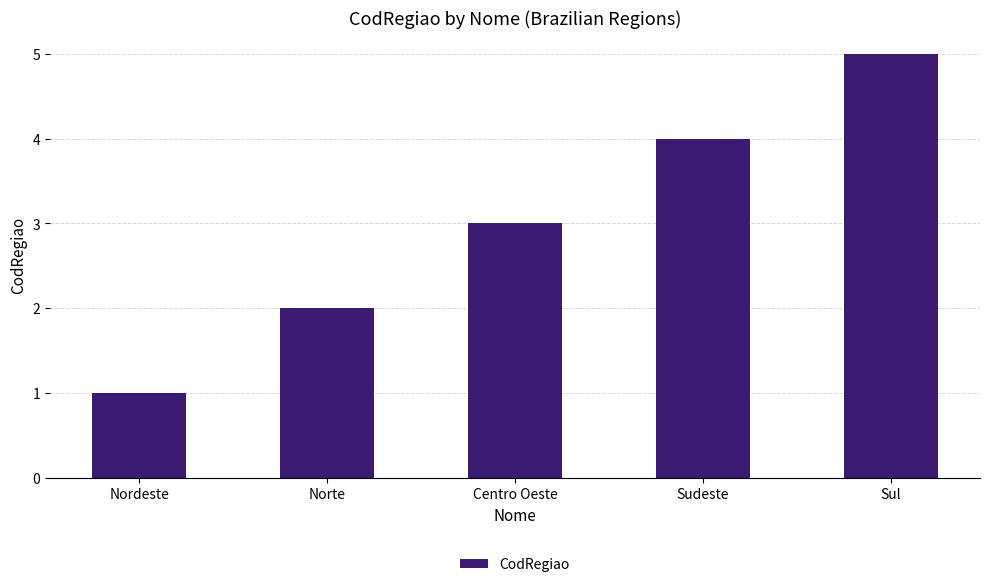

What is the sum of all values?

15